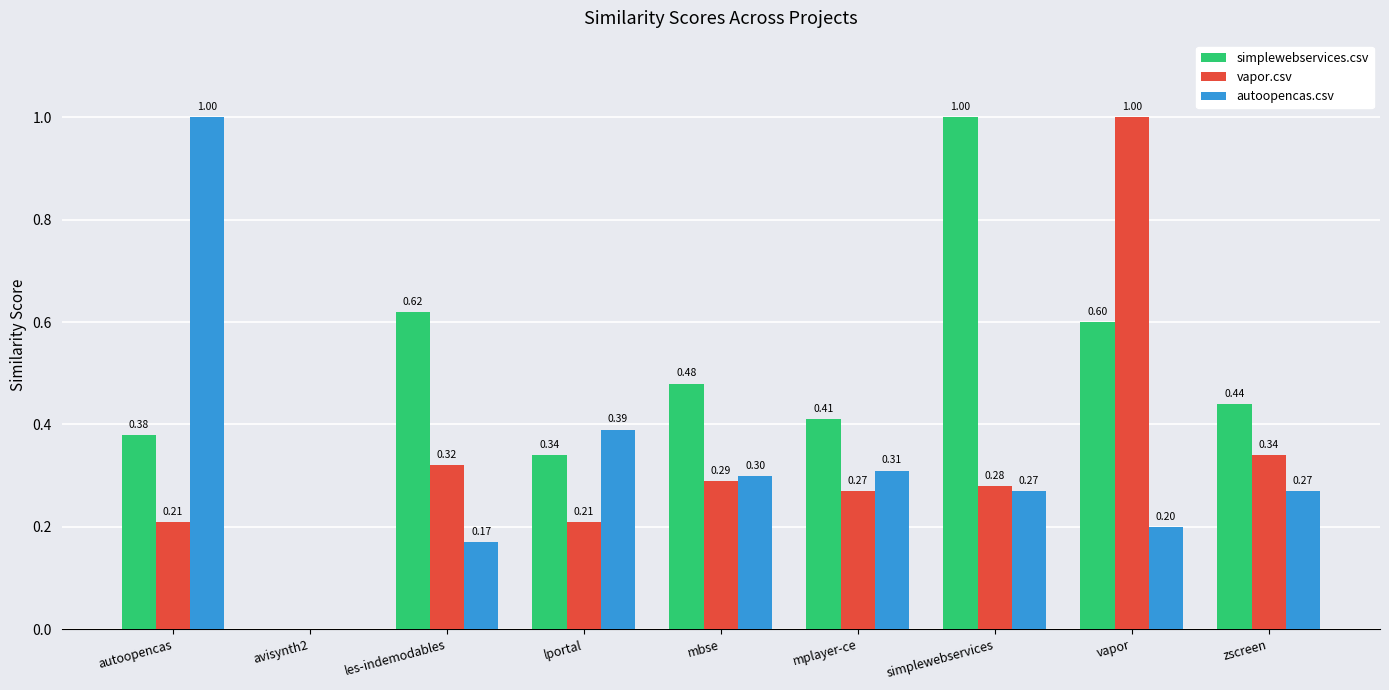

Which category has the highest value in the autoopencas.csv series?

autoopencas